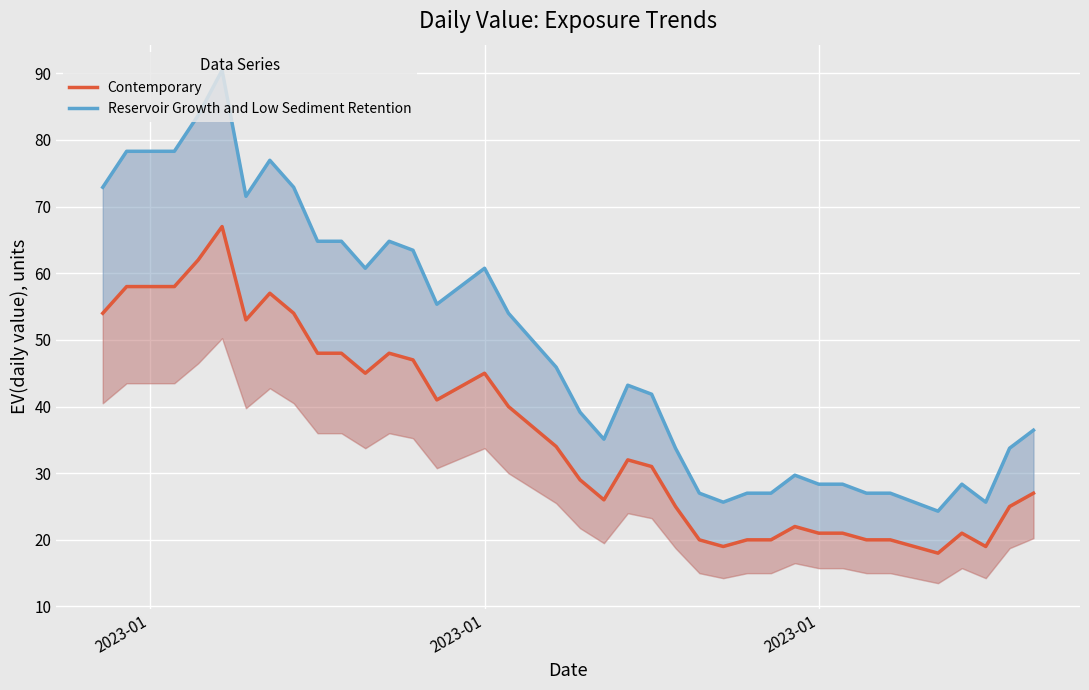

At how many categories does at least one series exceed 30?

27